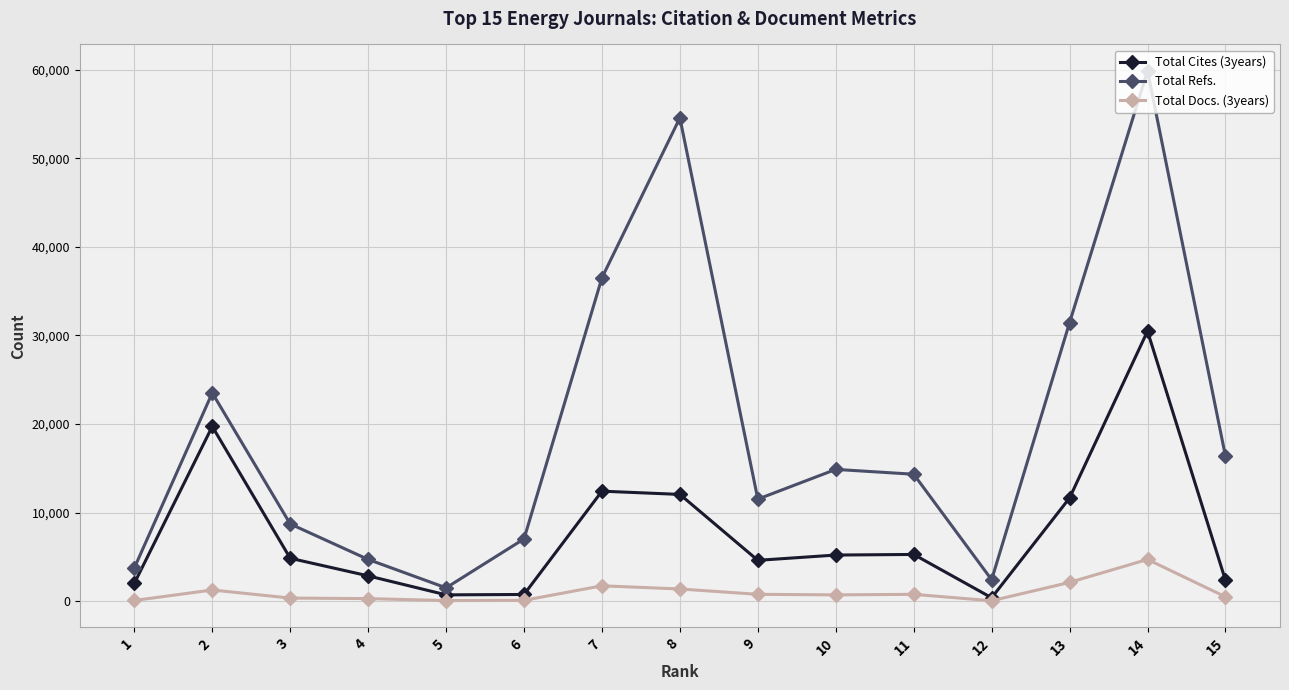

Which series has the largest total across all categories?

Total Refs.